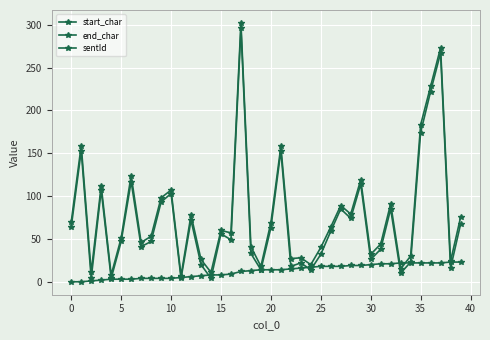

Which series ends up on top after the final intersection of sentId and end_char?

end_char